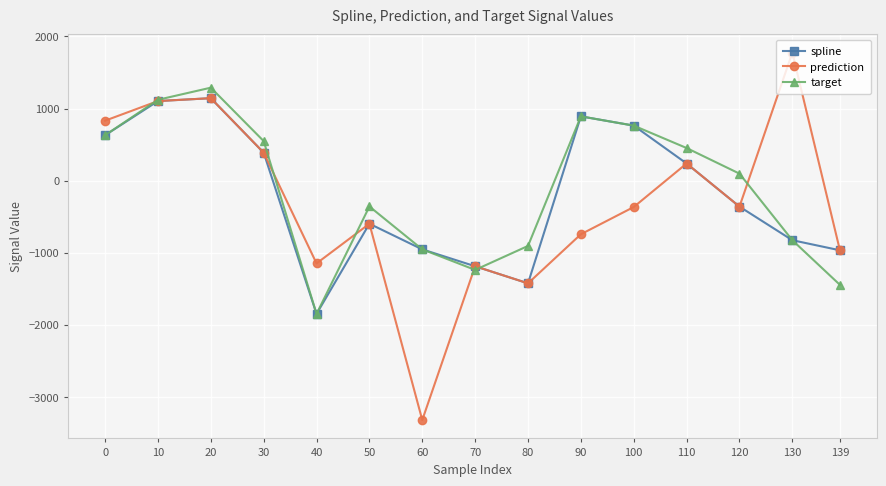

List the series in order of their peak value, highest first.

prediction, target, spline